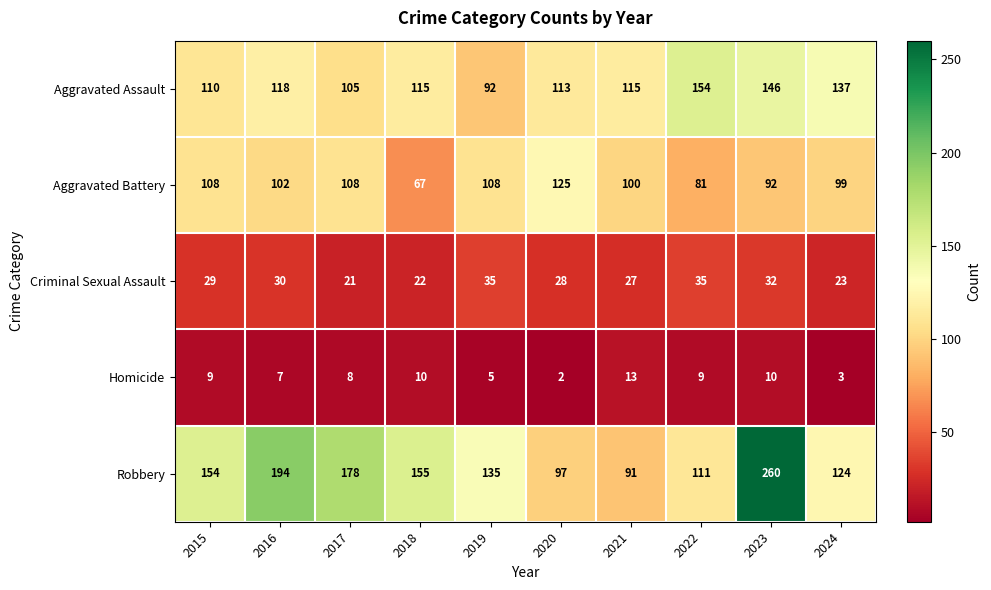

What value does the Aggravated Assault series have at 2021?

115